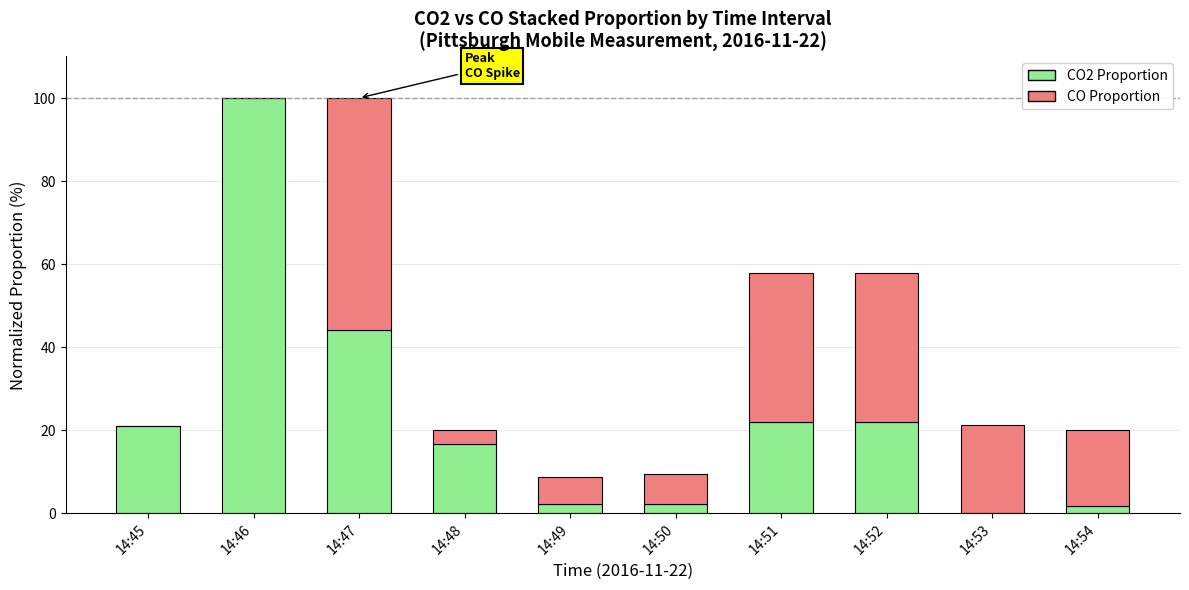

True or false: CO2 Proportion has a value of 21.9 at 14:51.

True